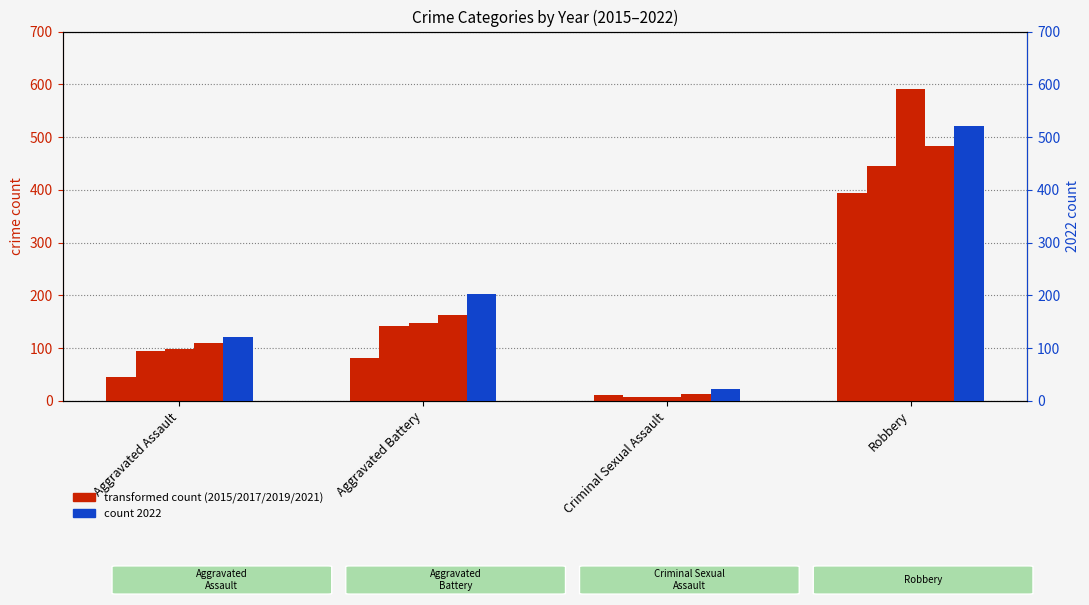

What is the sum of the count 2015 values at Robbery and Aggravated Assault?

441